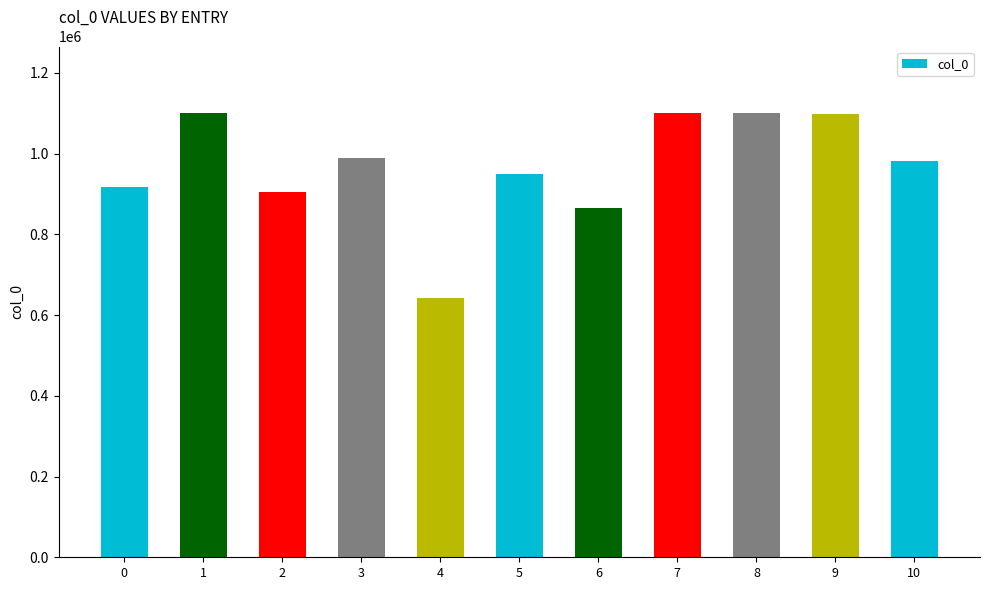

What is the change in value from 3 to 6?

-123363